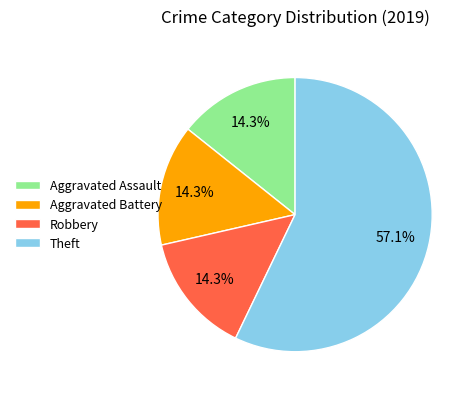

How many slices are in this pie chart?

4